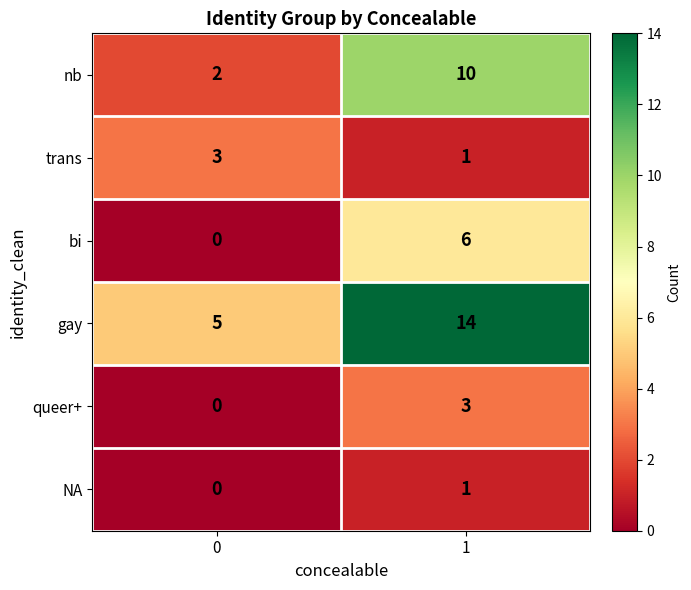

Reading right to left, list all the values displayed in this chart.

nb: 10	2
trans: 1	3
bi: 6	0
gay: 14	5
queer+: 3	0
NA: 1	0